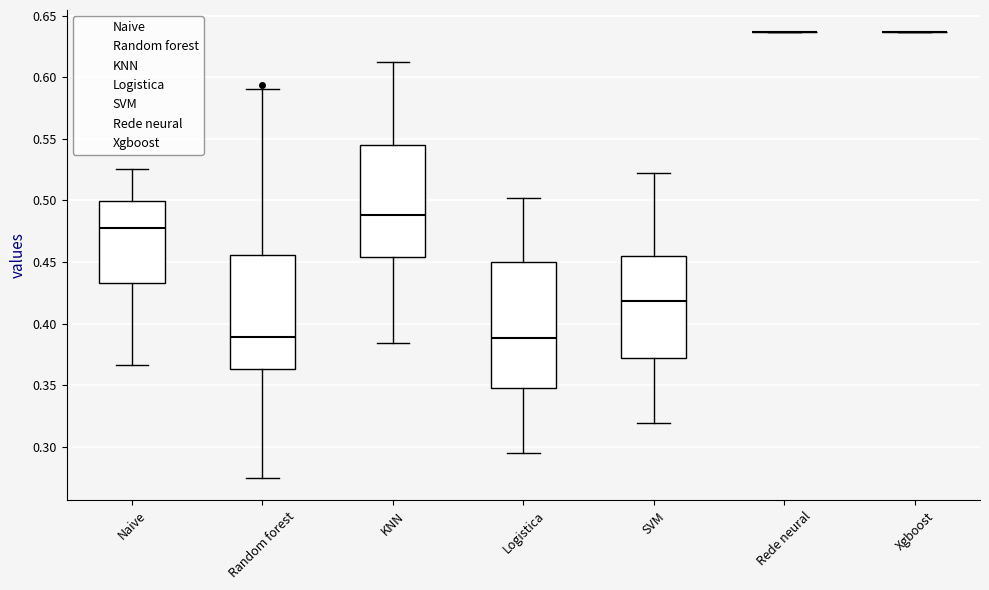

Reading left to right, transcribe this box plot: for each box, give where its median line is, the range the box spans, and where its two whiskers end, as read against the y-axis. The values are not printed on the chart, so give them approximately, as read against the axis.

Naive: median 0.480, box 0.435 to 0.500, whiskers 0.365 to 0.525
Random forest: median 0.390, box 0.365 to 0.455, whiskers 0.275 to 0.590
KNN: median 0.490, box 0.455 to 0.545, whiskers 0.385 to 0.615
Logistica: median 0.390, box 0.350 to 0.450, whiskers 0.295 to 0.500
SVM: median 0.420, box 0.370 to 0.455, whiskers 0.320 to 0.520
Rede neural: box collapsed to a line at 0.635, whiskers 0.635 to 0.635
Xgboost: box collapsed to a line at 0.635, whiskers 0.635 to 0.635